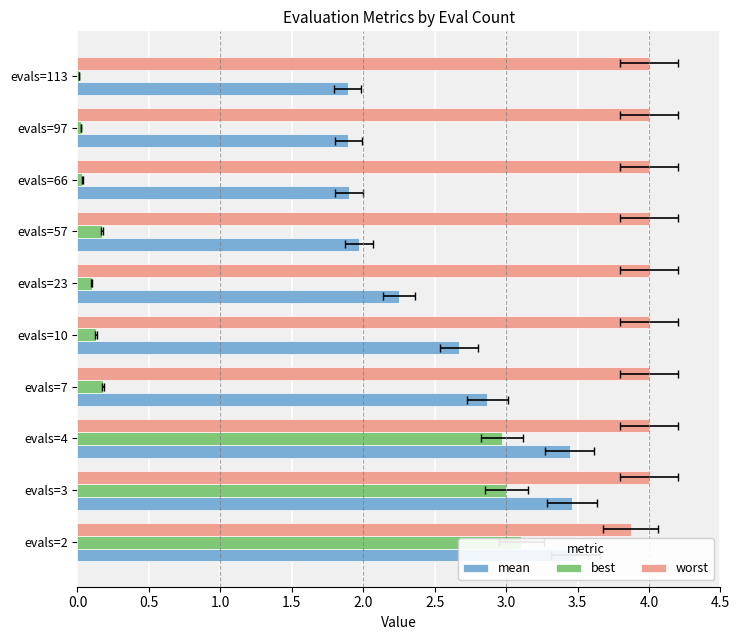

Which series changed the most between evals=10 and evals=23?

mean